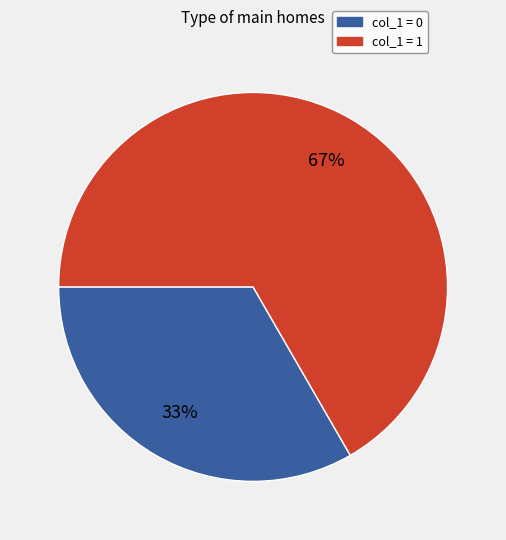

To the nearest percent, what is the average slice percentage?

50%